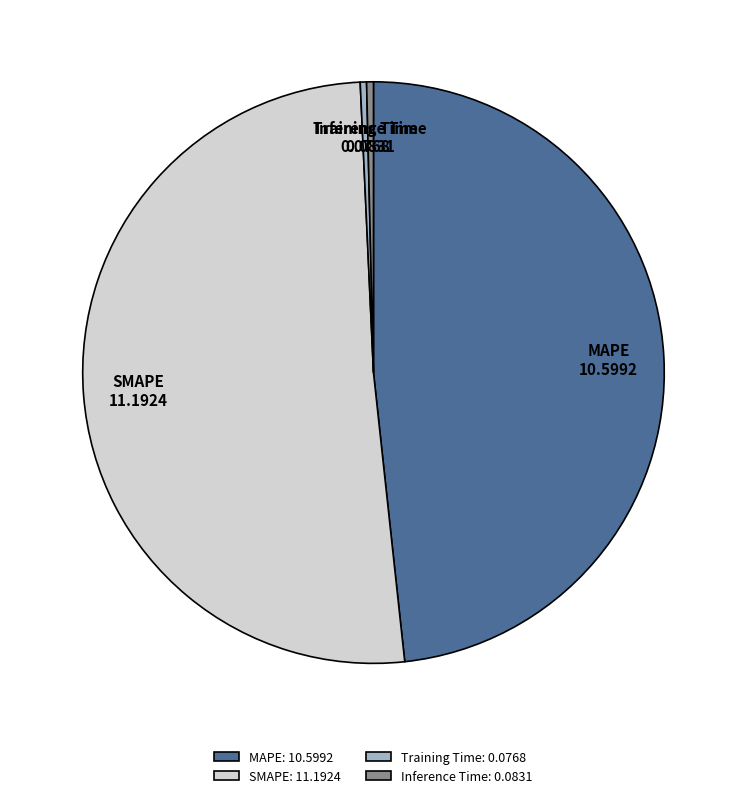

Between Inference Time and MAPE, which is larger?

MAPE